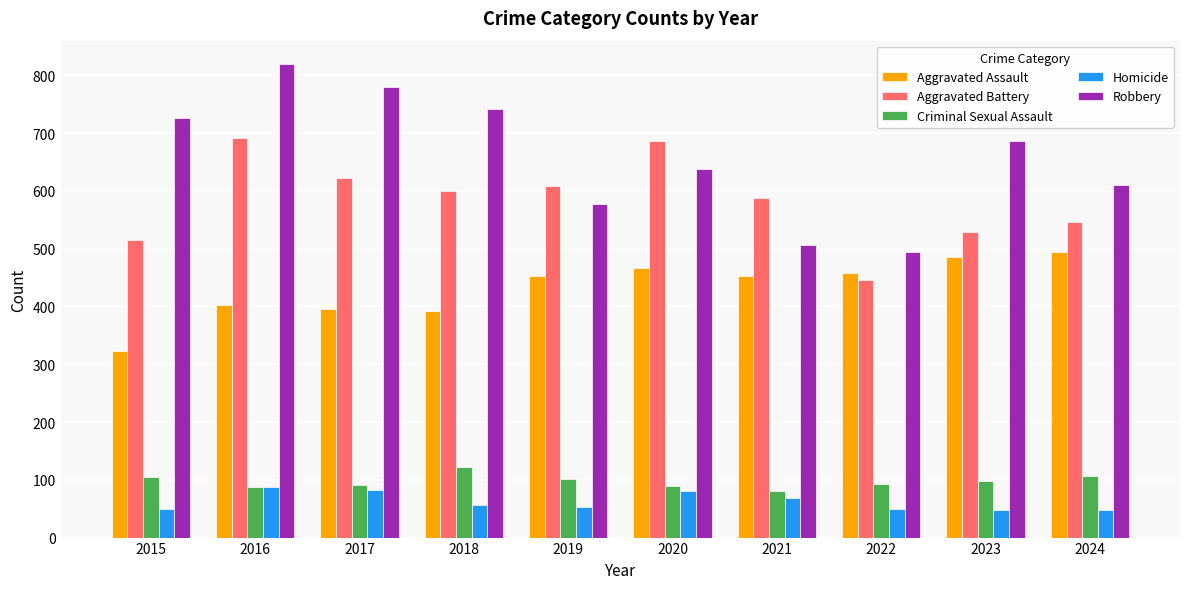

Which series has the largest range (max minus min)?

Robbery